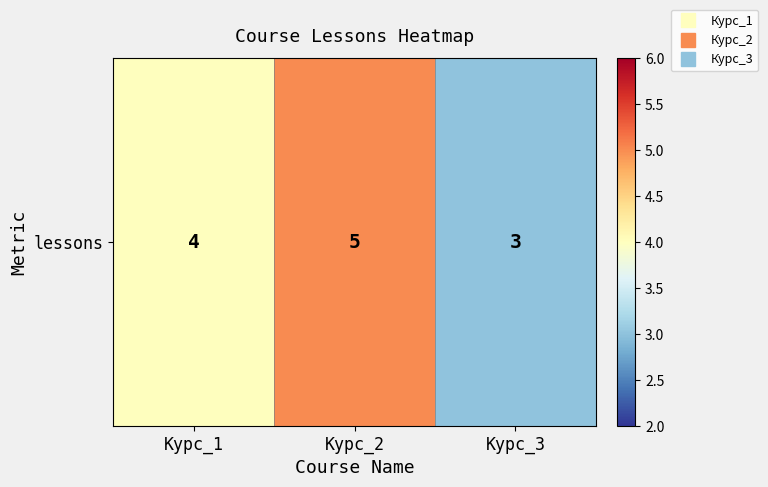

True or false: the data shows 3 at Курс_3.

True